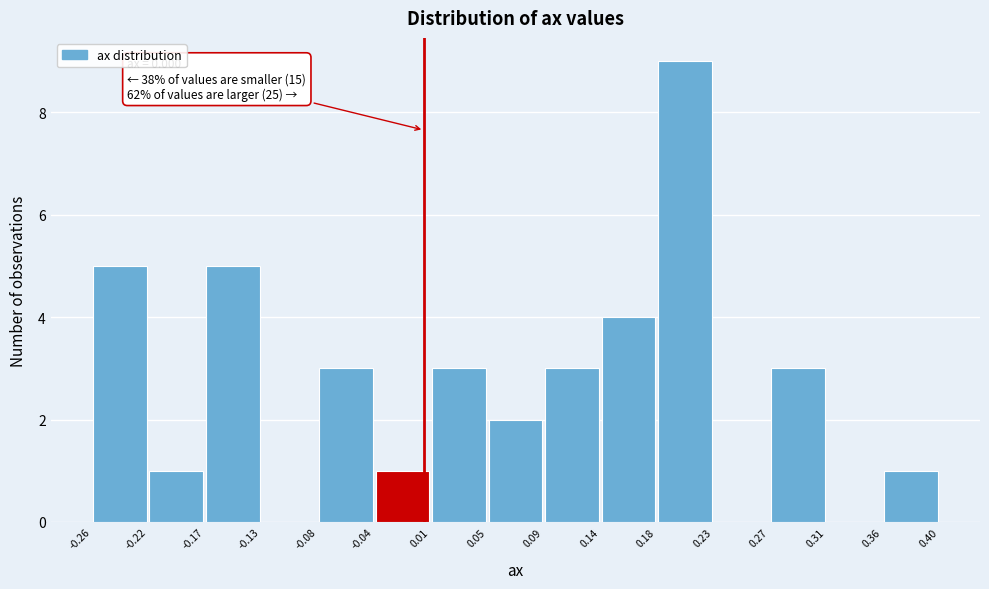

Over which range of the x-axis is the bar tallest?

0.18 to 0.23